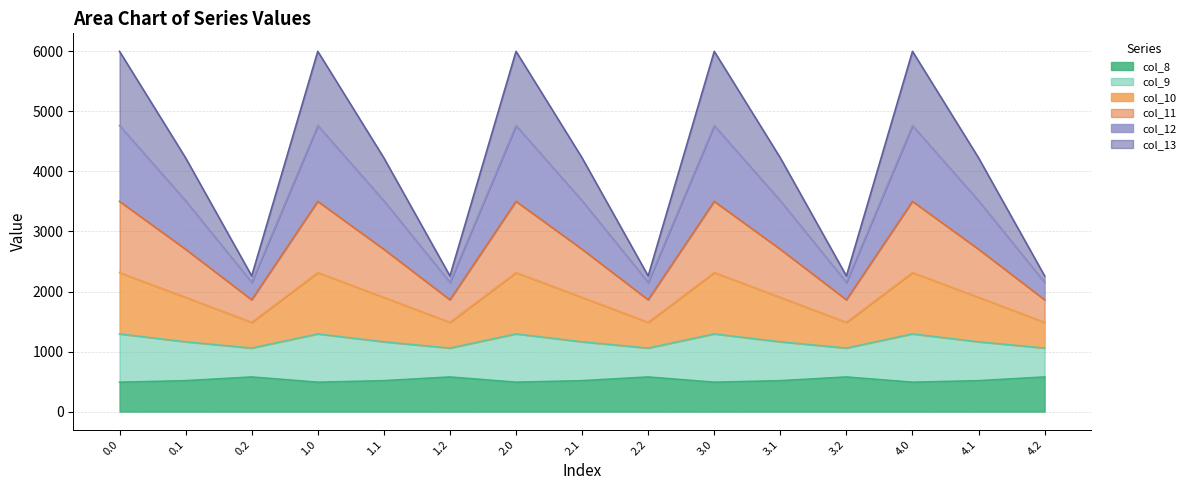

True or false: col_13 and col_9 intersect in this chart.

False